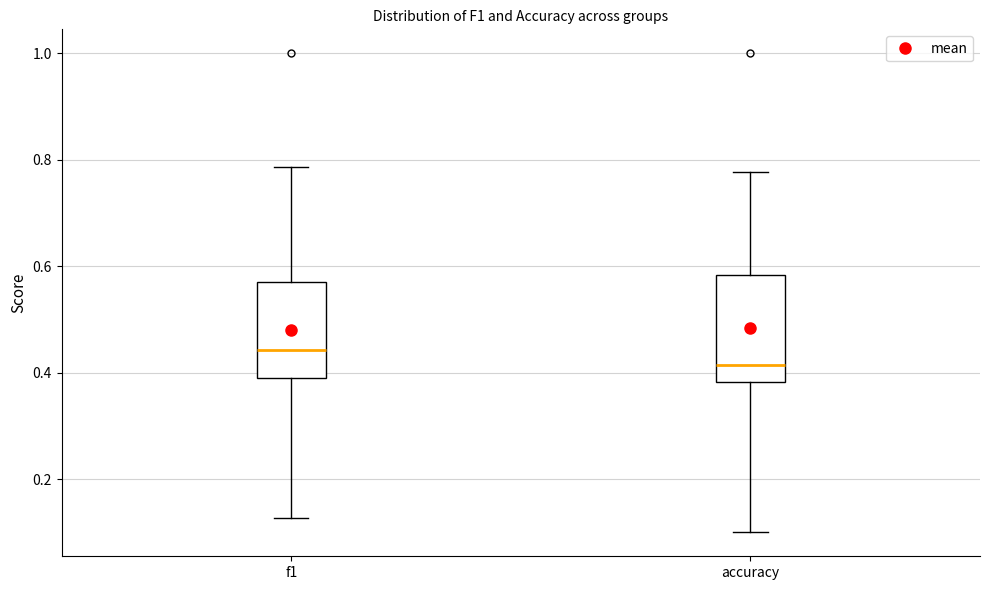

Where is the upper edge of the box for f1 on the y-axis? The values are not printed on the chart, so give them approximately, as read against the axis.

0.56